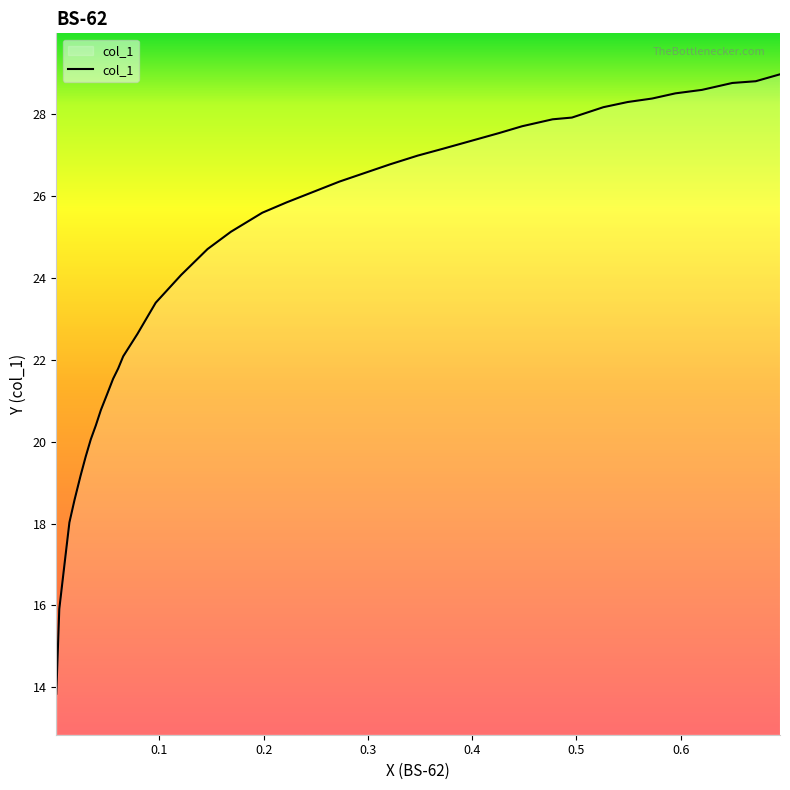

What is the difference between the maximum and minimum values?

15.1